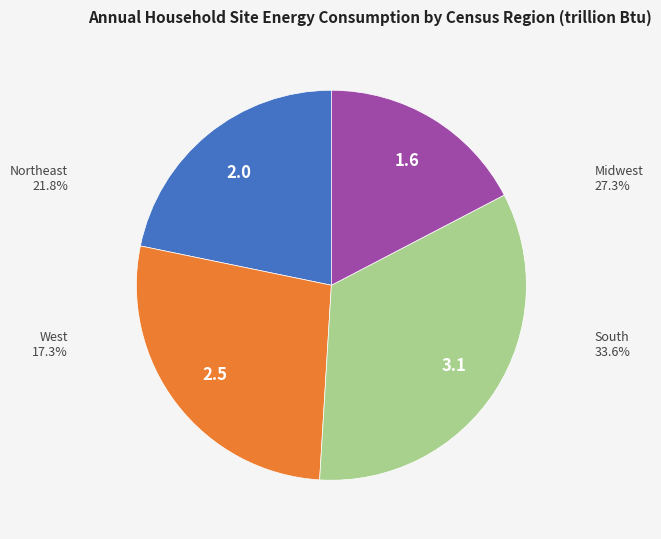

To the nearest percent, what portion does South represent?

34%